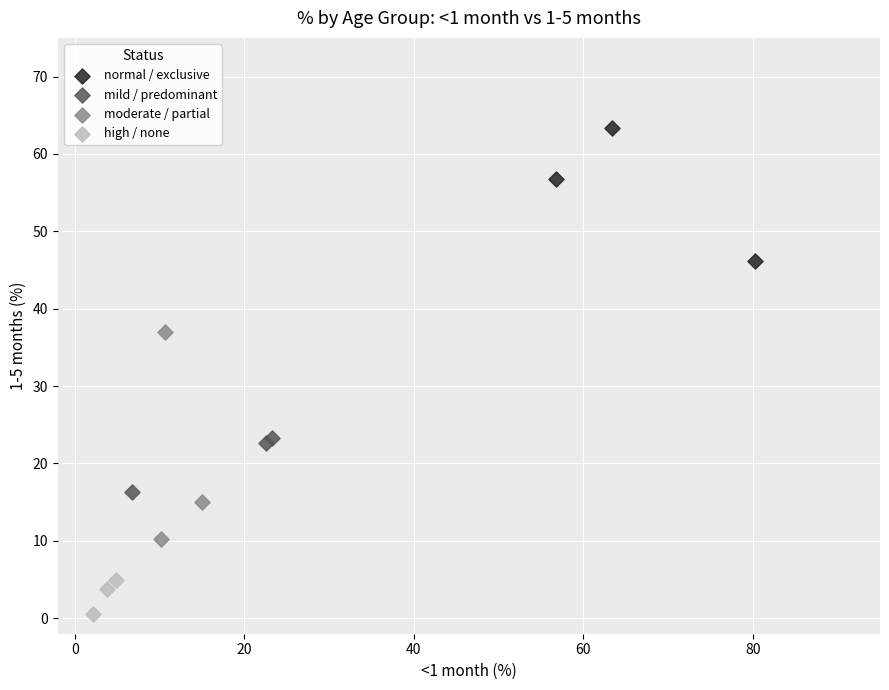

Which series reaches the maximum Y coordinate?

normal / exclusive